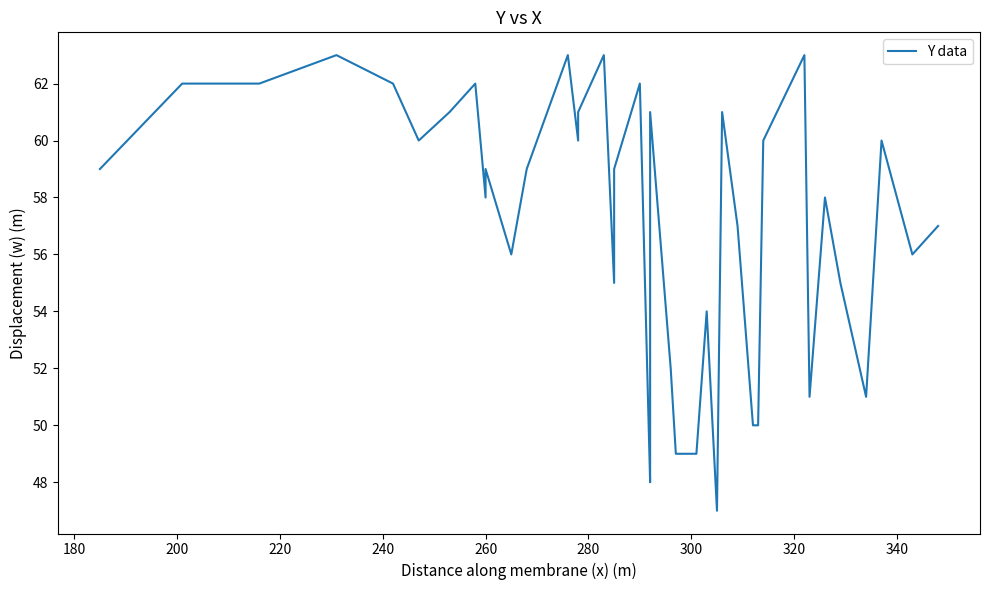

Is it true that the value at 200 is 62?

True